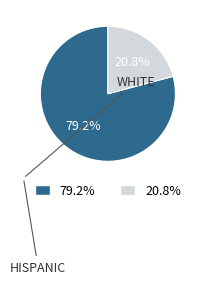

Does any single category account for the majority?

Yes